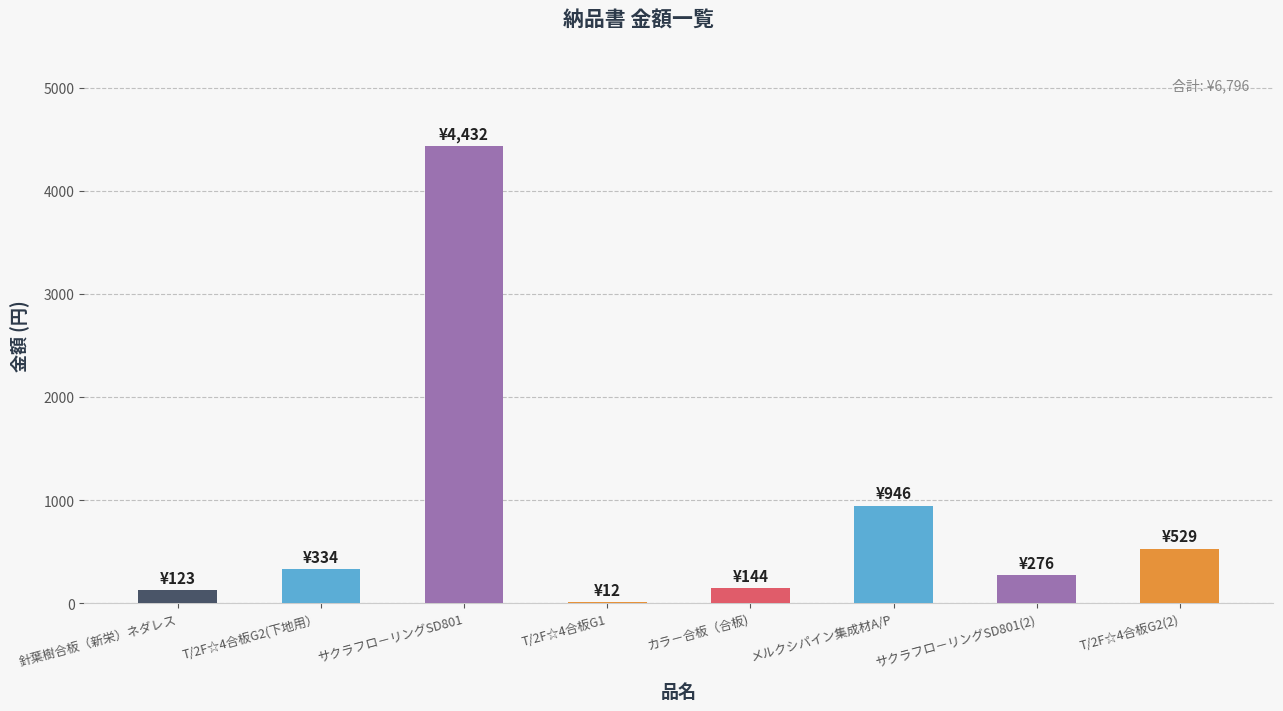

Which category has the highest value across all series?

サクラフロ－リングSD801